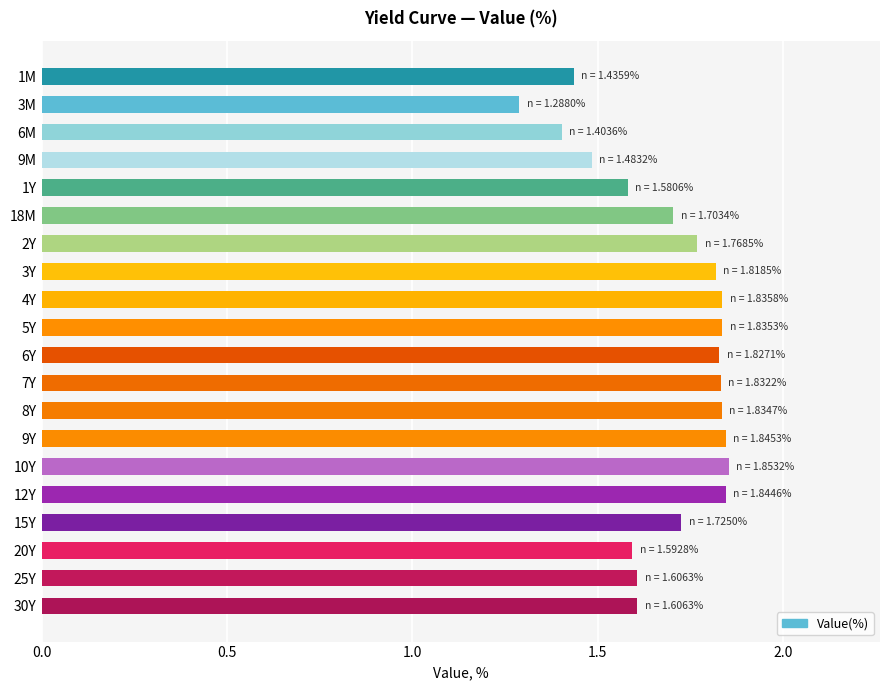

What is the change in value from 18M to 5Y?

+0.1